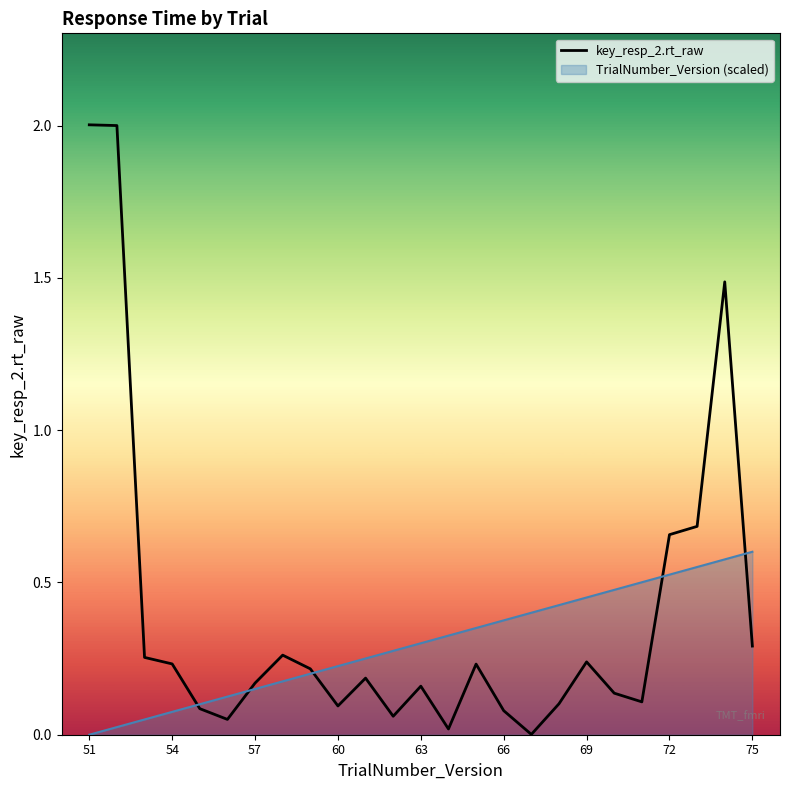

Rank the series by their maximum value, from highest to lowest.

key_resp_2.rt_raw, TrialNumber_Version (scaled)